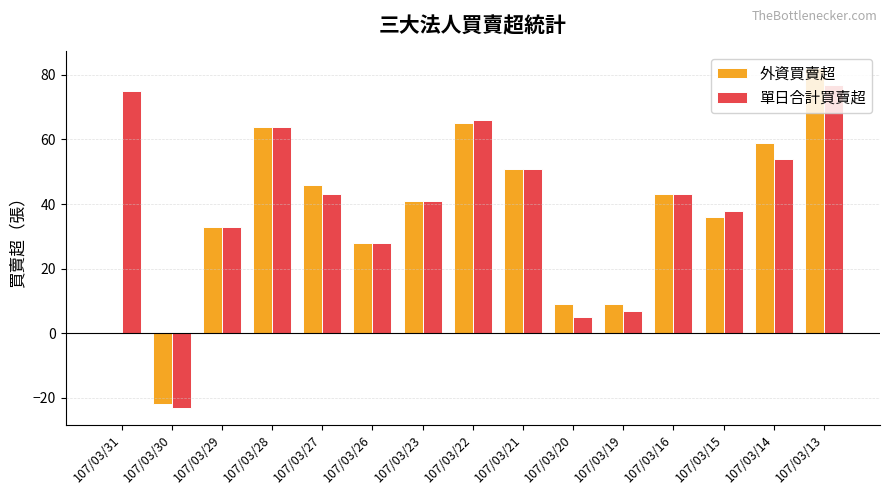

How many categories are shown in the chart?

15